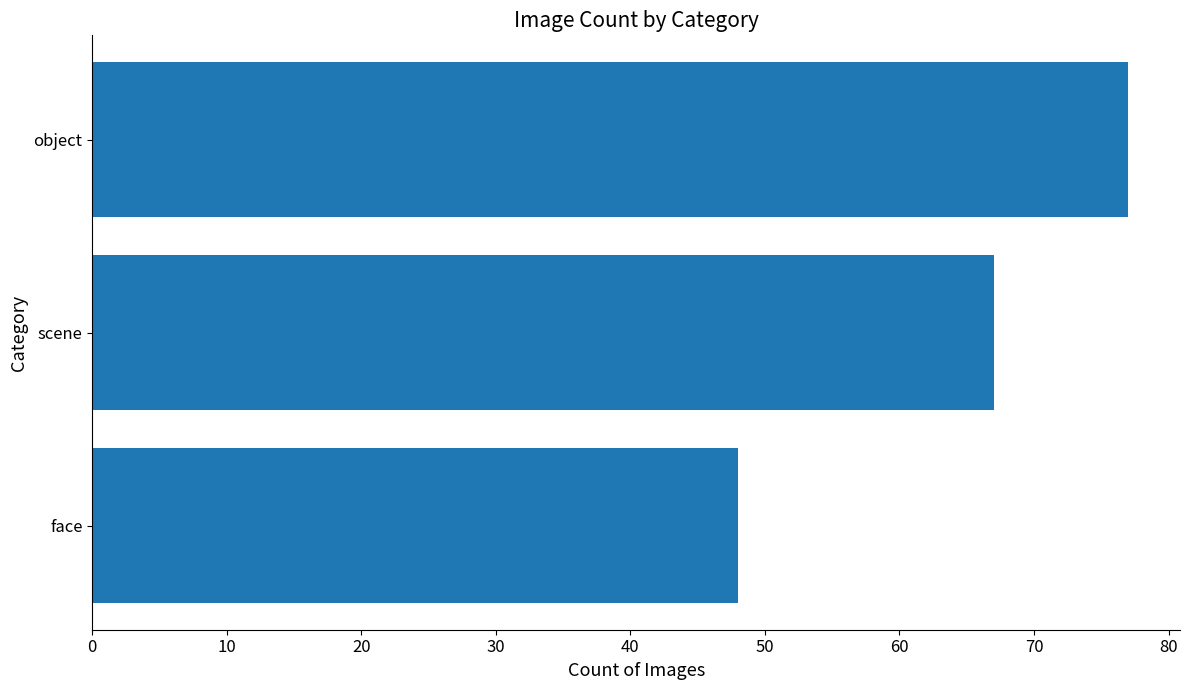

Is it true that the value at face is 48?

True